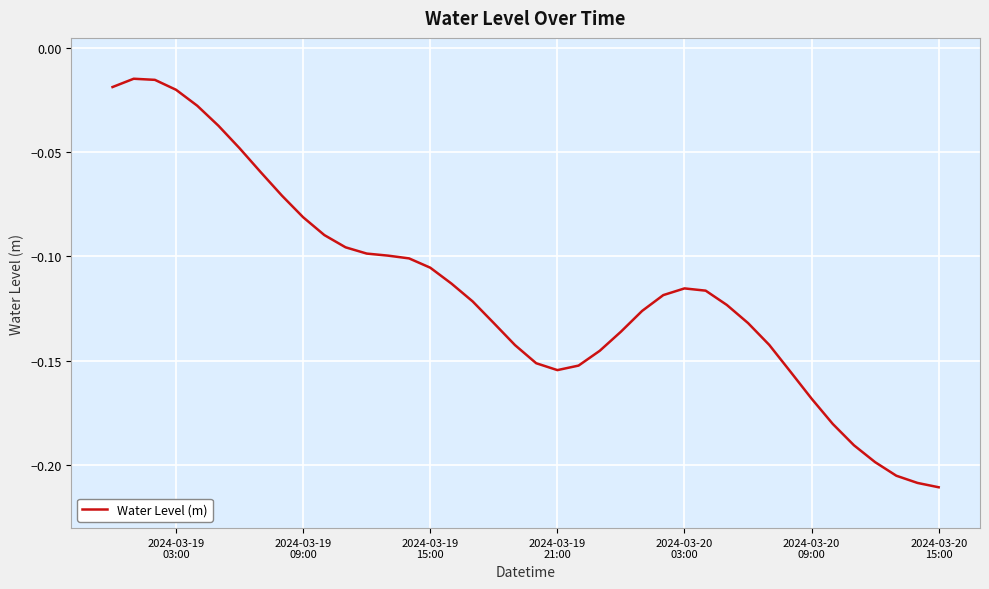

Does the chart have visible grid lines?

Yes